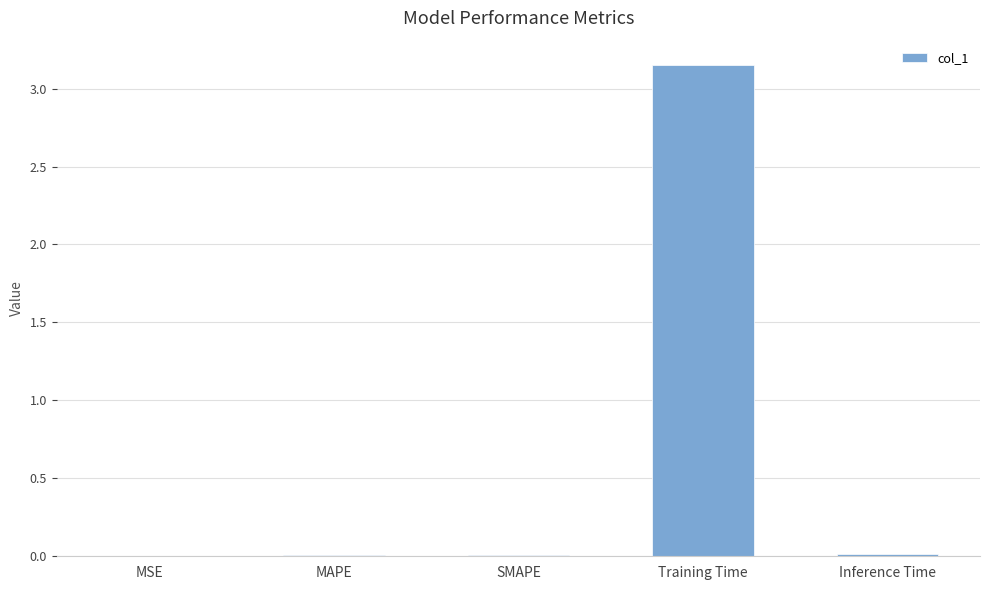

What is the change in value from SMAPE to Training Time?

+3.1